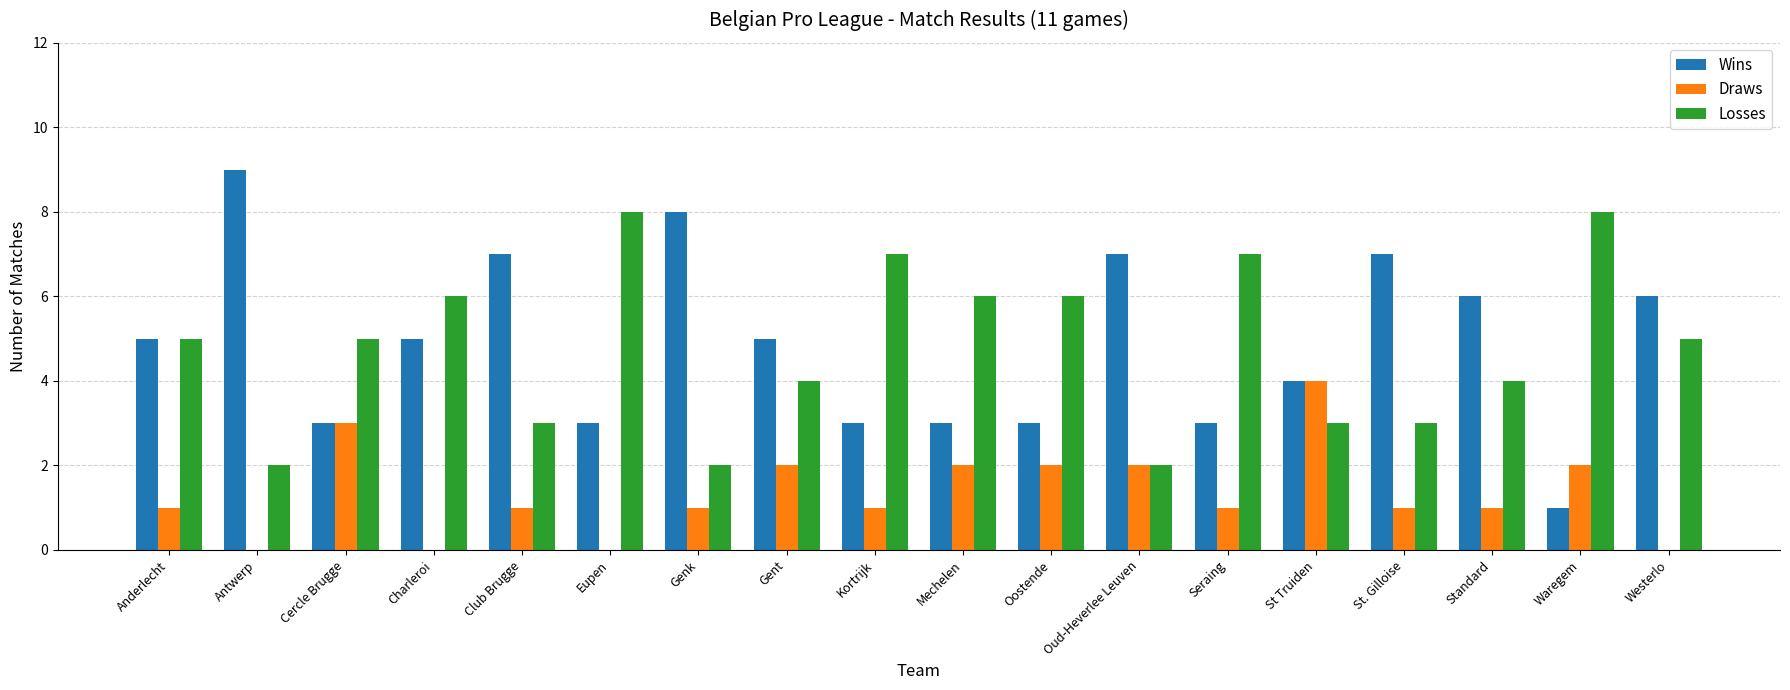

The Wins series shows 9 at Antwerp. True or false?

True